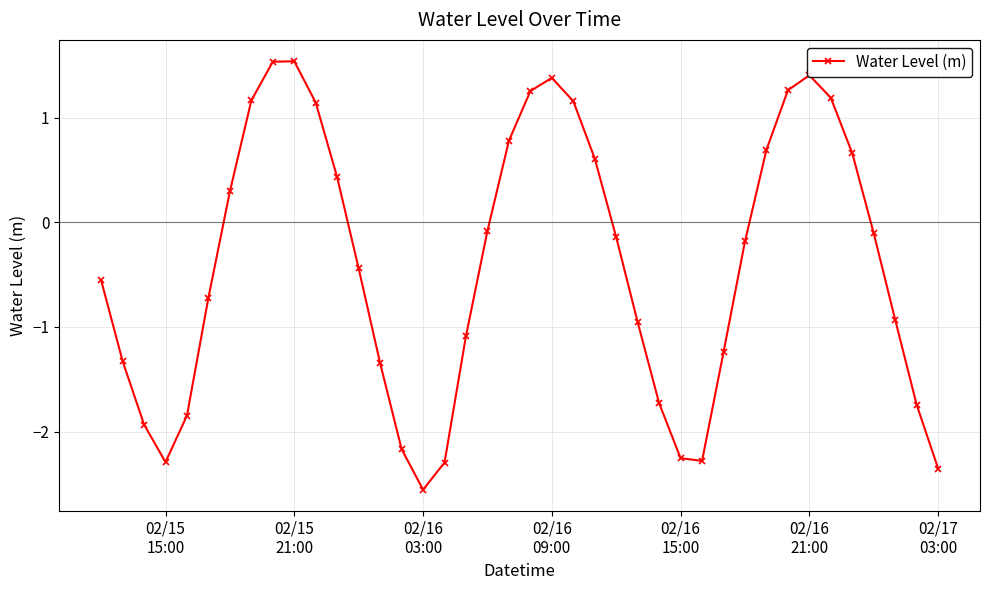

What is the difference between the maximum and minimum values?

4.1